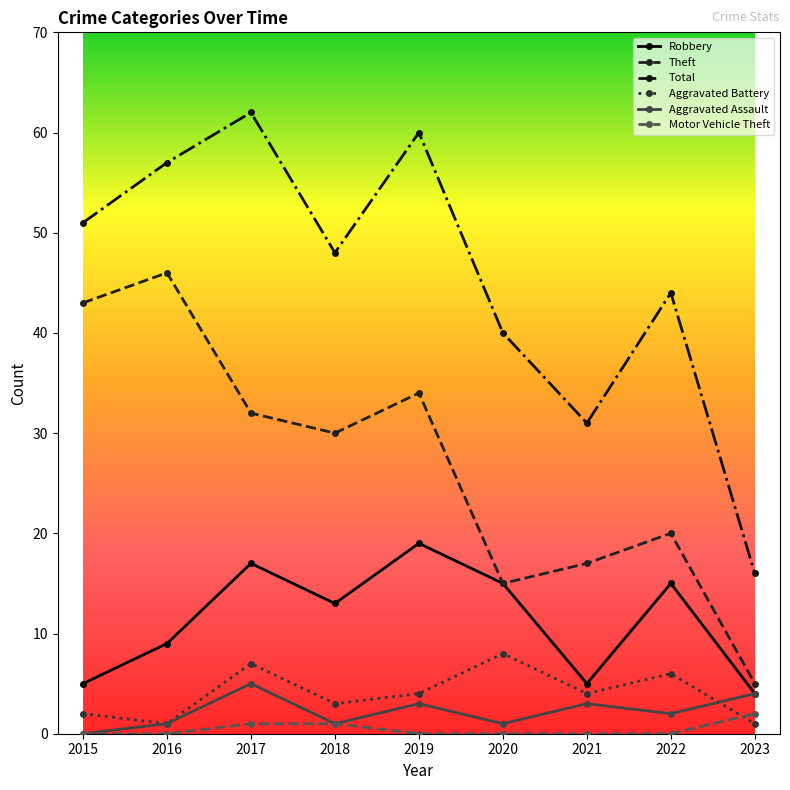

What is the difference between the maximum and minimum values in the Total series?

46